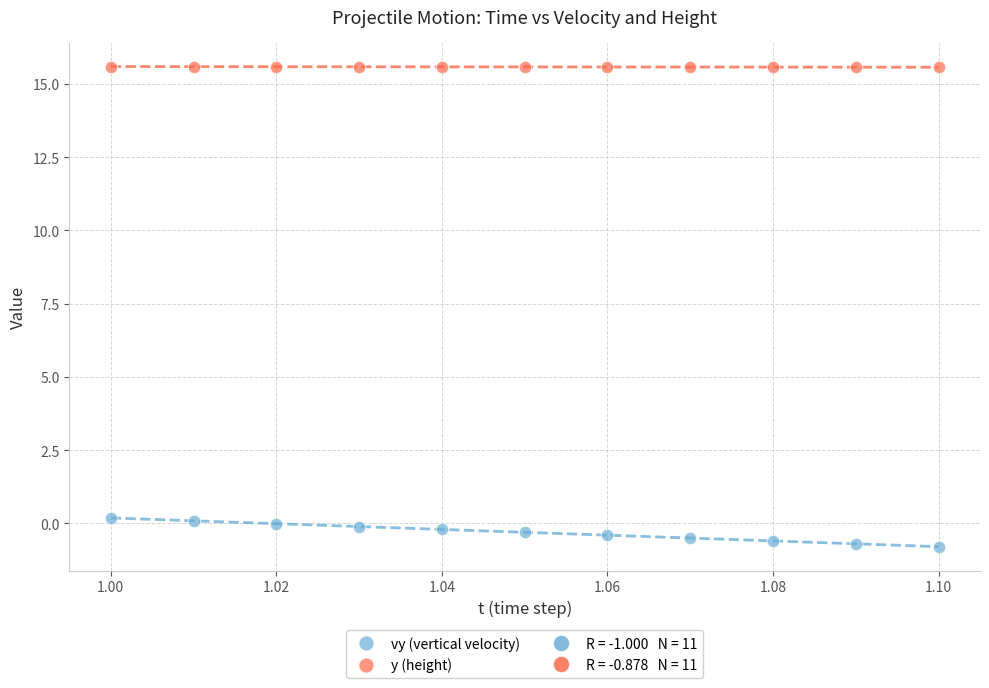

Which series reaches the maximum Y coordinate?

y (height)